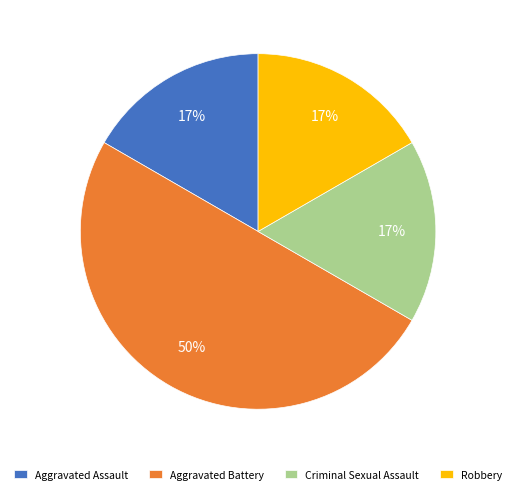

What percentage is the Aggravated Assault slice, to the nearest percent?

17%